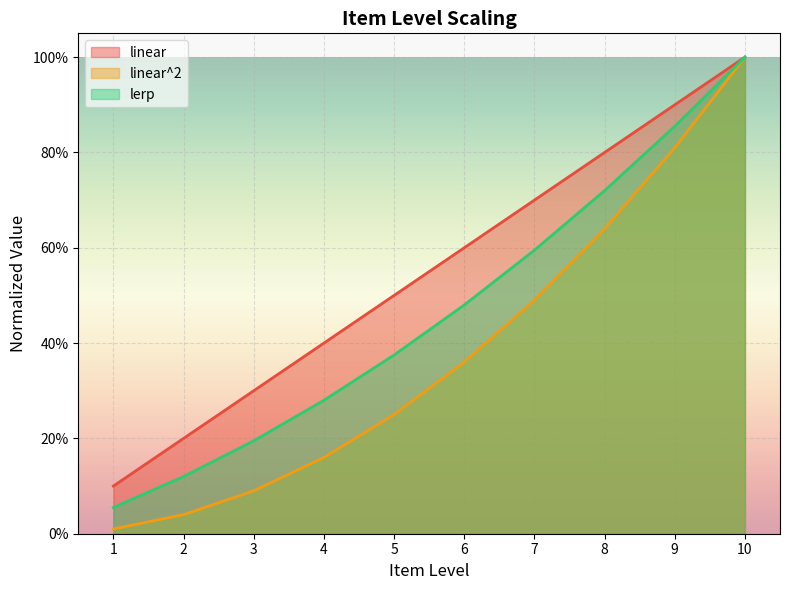

True or false: linear has a value of 0.2 at 10.

False